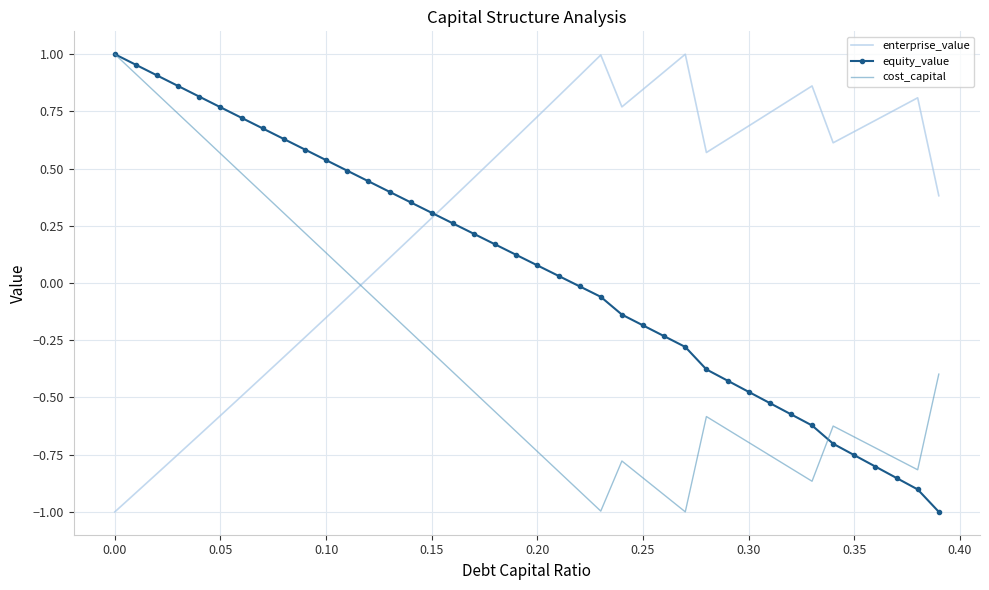

Which series ends up on top after the final intersection of equity_value and enterprise_value?

enterprise_value